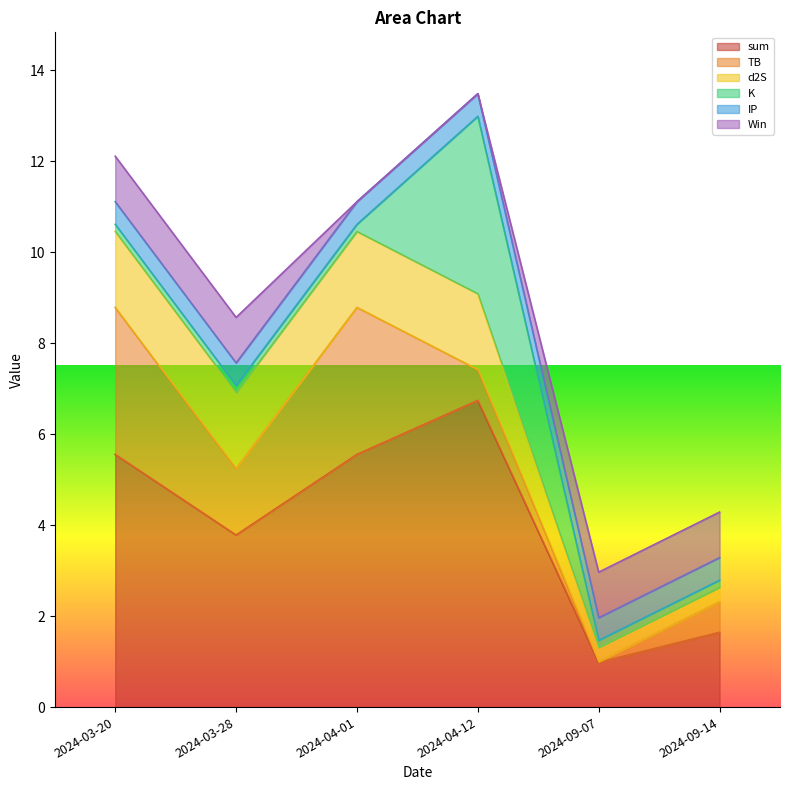

Reading right to left, transcribe all the data shown in this chart.

sum: 2024-09-14=1.6	2024-09-07=1.0	2024-04-12=6.7	2024-04-01=5.6	2024-03-28=3.8	2024-03-20=5.6
TB: 2024-09-14=0.7	2024-09-07=0.0	2024-04-12=0.7	2024-04-01=3.2	2024-03-28=1.5	2024-03-20=3.2
d2S: 2024-09-14=0.3	2024-09-07=0.3	2024-04-12=1.7	2024-04-01=1.7	2024-03-28=1.7	2024-03-20=1.7
K: 2024-09-14=0.2	2024-09-07=0.2	2024-04-12=3.9	2024-04-01=0.2	2024-03-28=0.2	2024-03-20=0.2
IP: 2024-09-14=0.5	2024-09-07=0.5	2024-04-12=0.5	2024-04-01=0.5	2024-03-28=0.5	2024-03-20=0.5
Win: 2024-09-14=1.0	2024-09-07=1.0	2024-04-12=0.0	2024-04-01=0.0	2024-03-28=1.0	2024-03-20=1.0